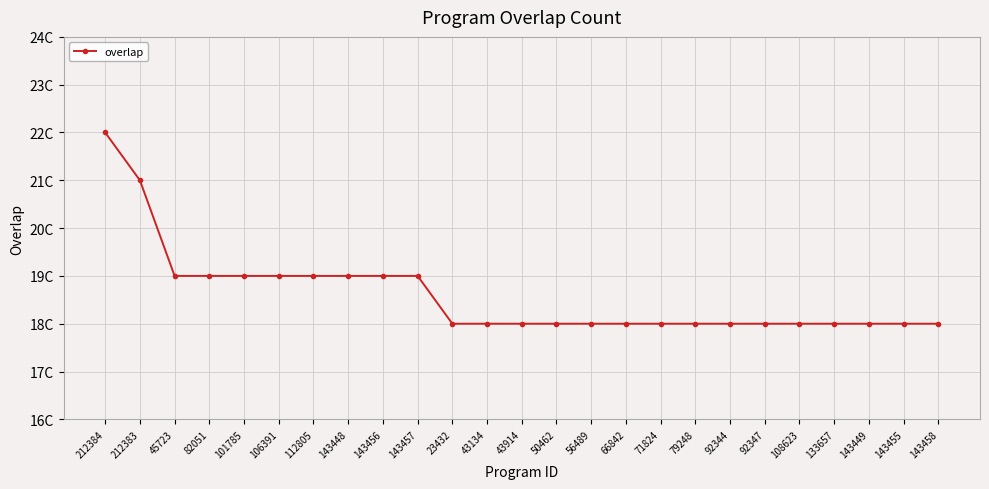

What position from the right is 92347?

6